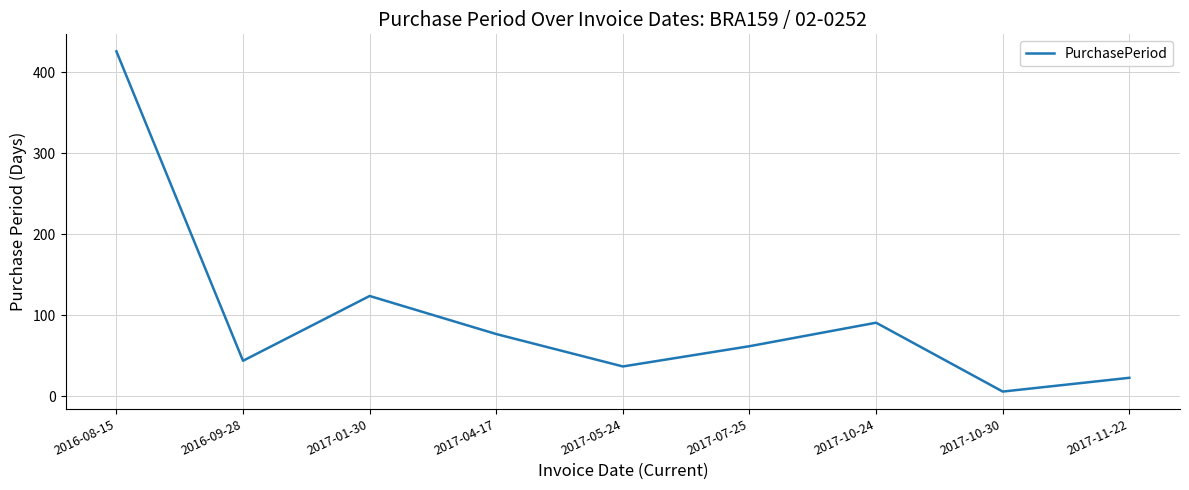

How many interior local peaks (higher than both neighbors) does the data have?

2